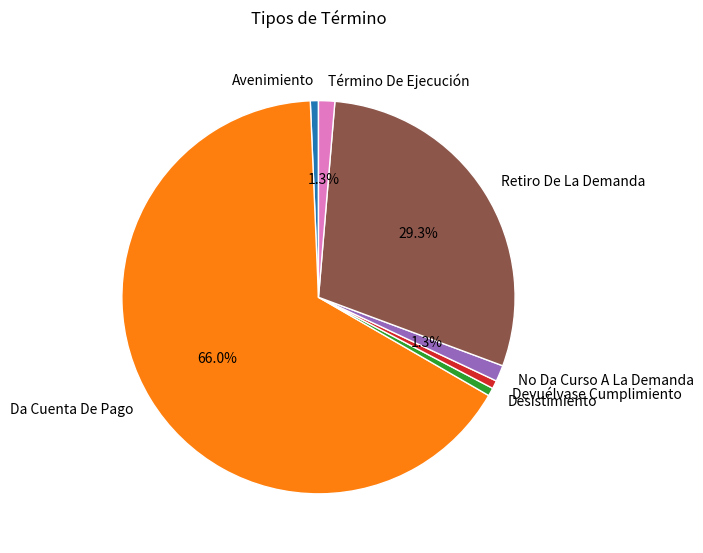

How many slices are in this pie chart?

7